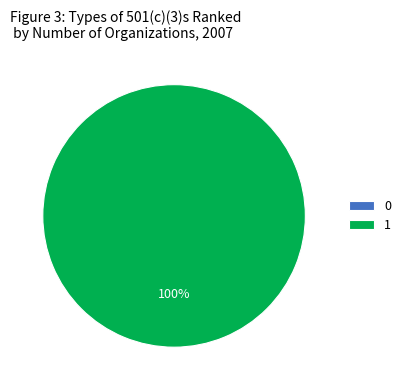

To the nearest percent, what is the combined percentage of 0 and 1?

100%